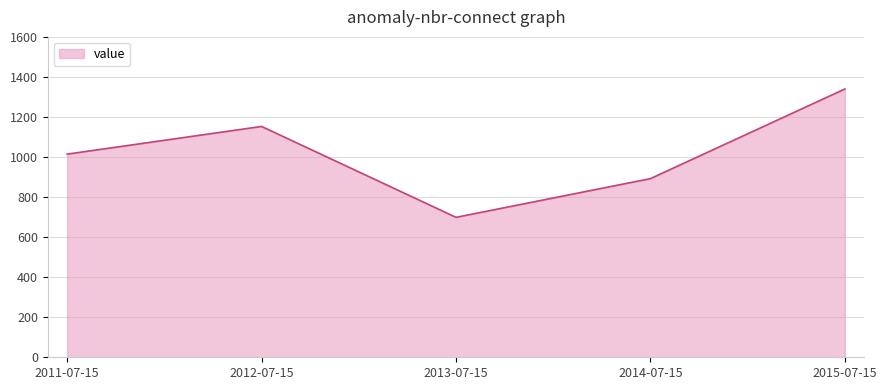

What is the change in value from 2013-07-15 to 2014-07-15?

+193.3